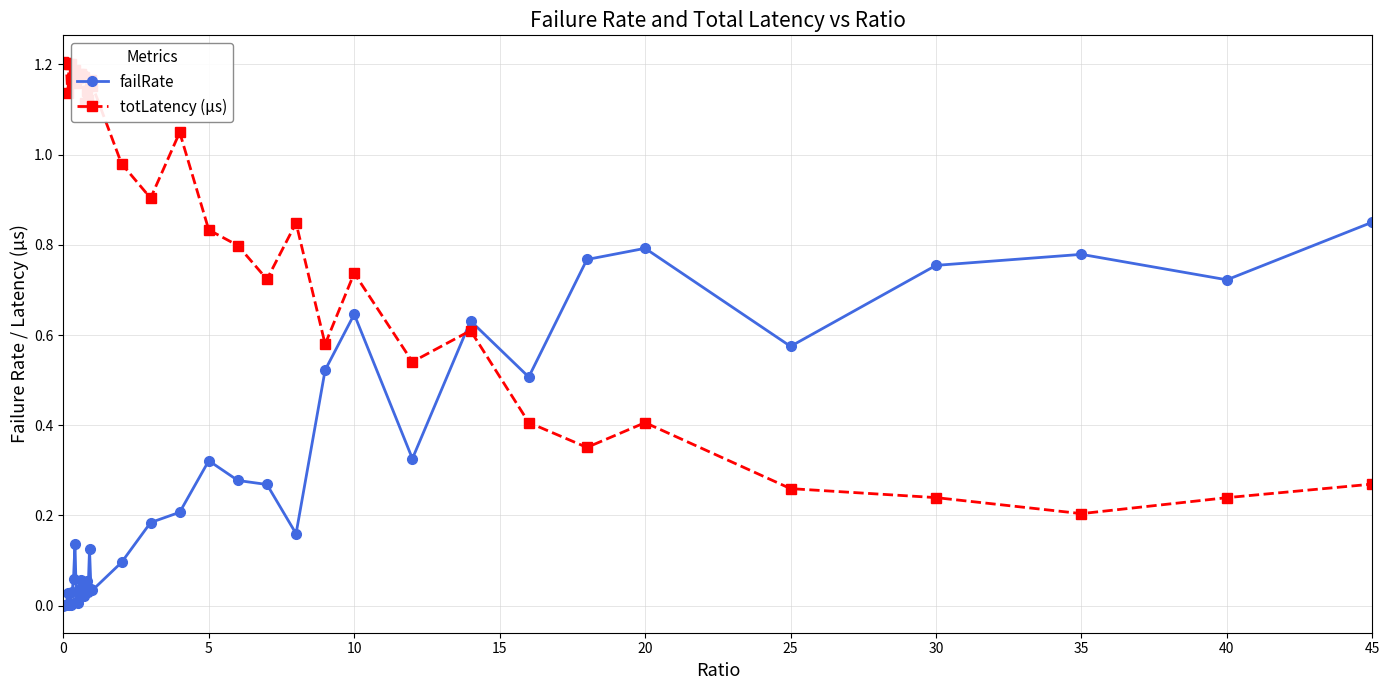

In failRate, how many points are lower than both neighbors (excluding endpoints)?

11